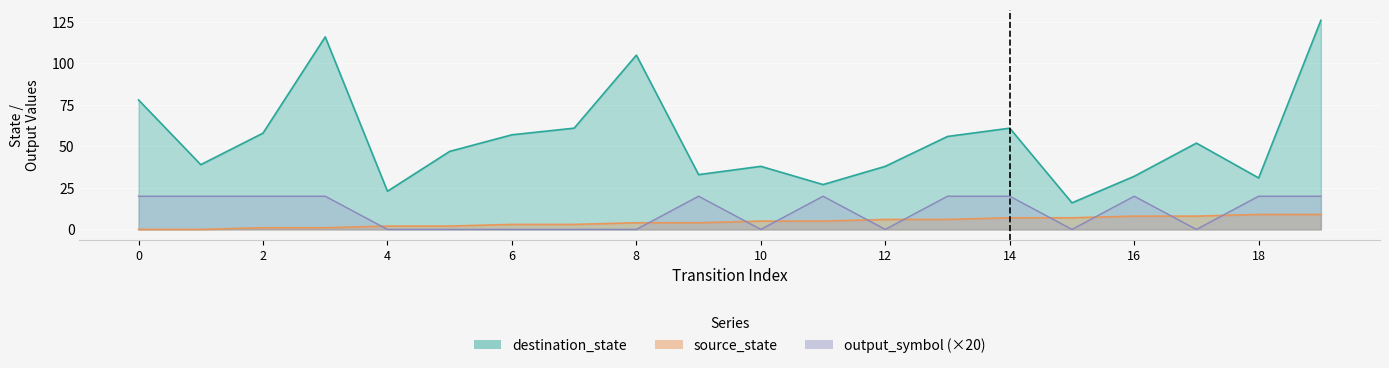

True or false: destination_state and output_symbol intersect in this chart.

False